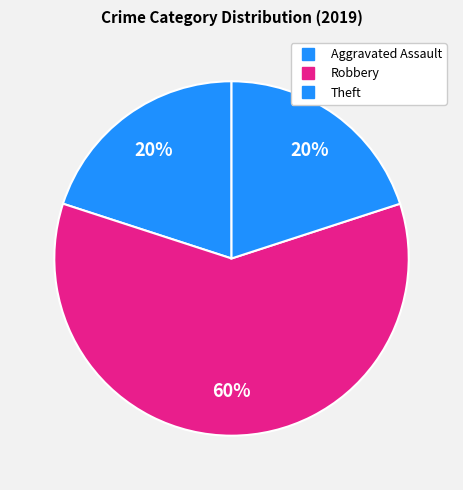

Is there any slice that represents more than half of the pie?

Yes